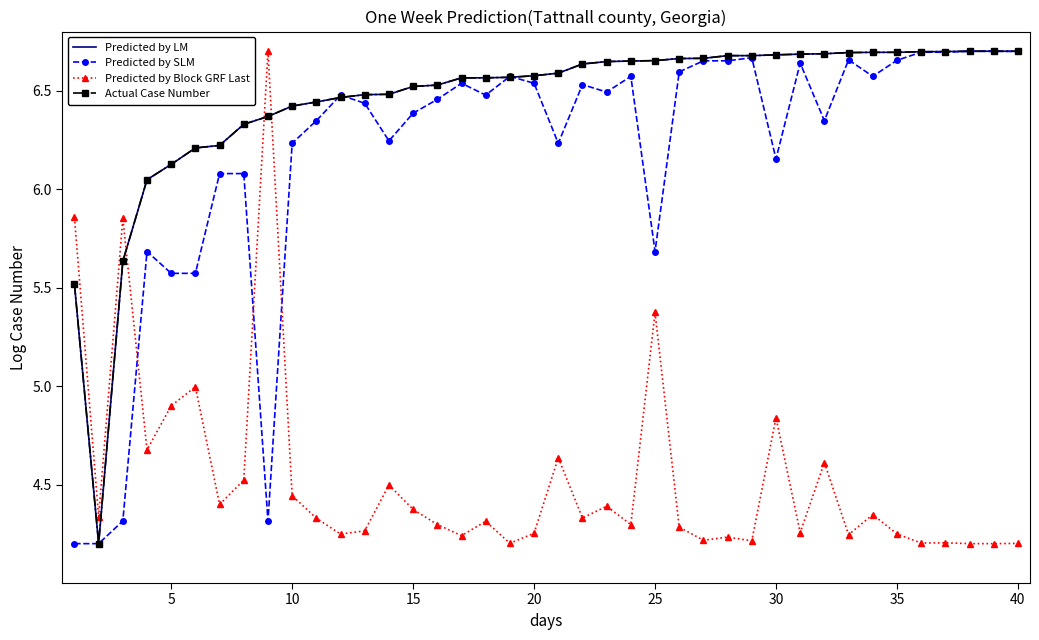

After their last crossing, which series has the higher values: Predicted by SLM or Predicted by Block GRF Last?

Predicted by SLM